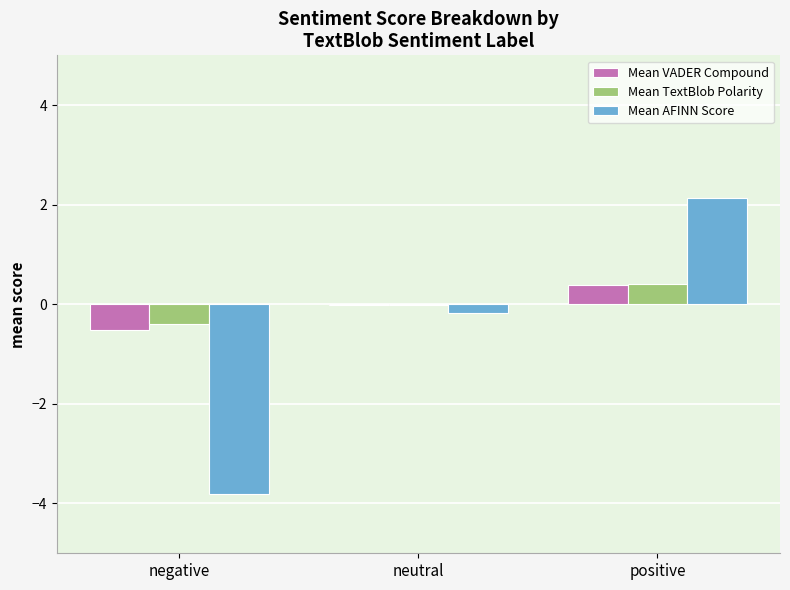

At which category is the sum across all series the highest?

positive